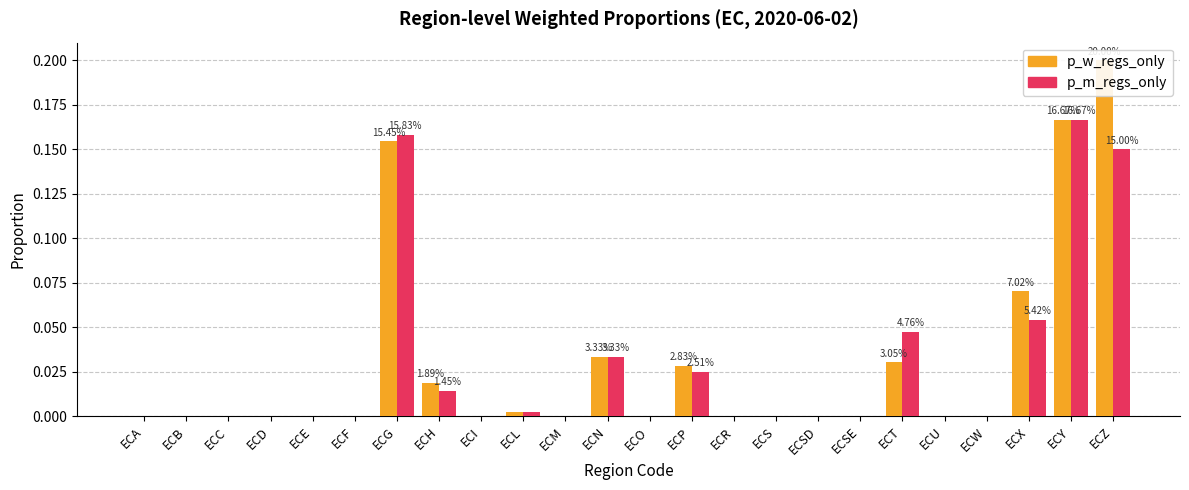

Is the value of p_m_regs_only at ECL greater than the value of p_w_regs_only at ECE?

Yes